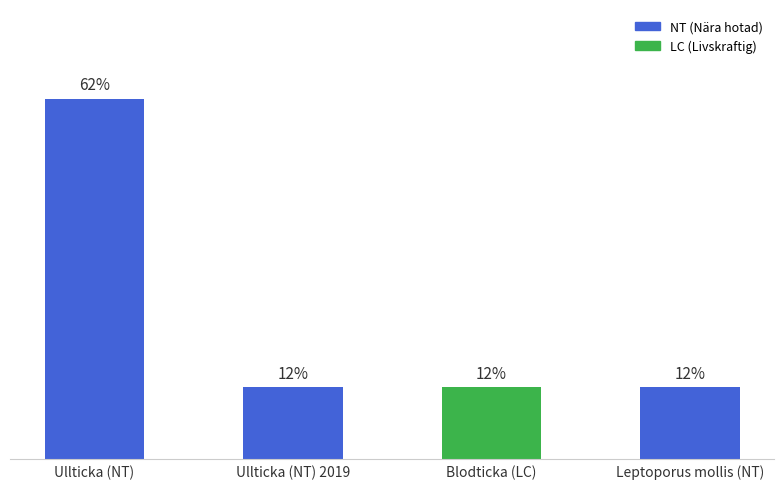

The chart shows a value of 6 at 1202. True or false?

False